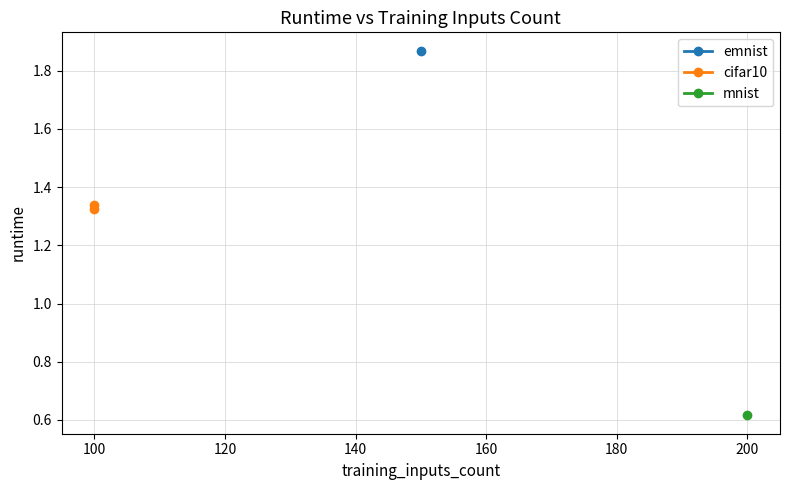

What is the value of the 1st point from the left?

1.3